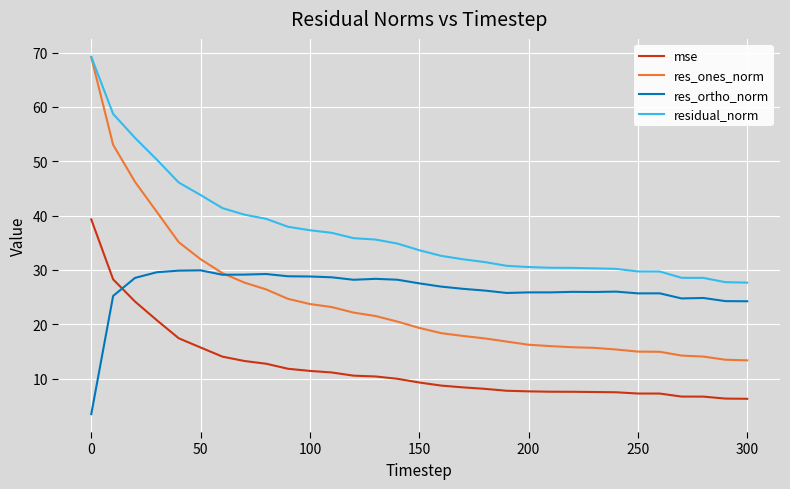

Which series has the largest range (max minus min)?

res_ones_norm